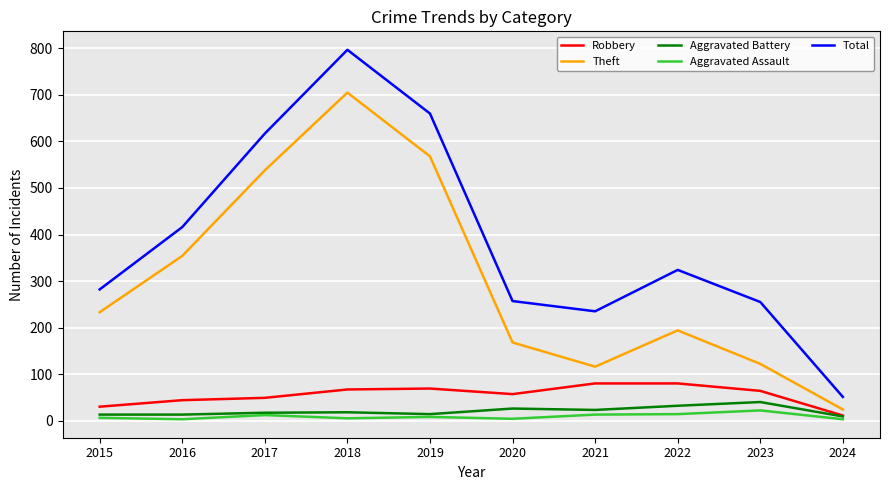

What is the difference between the maximum and second lowest values in the Robbery series?

50